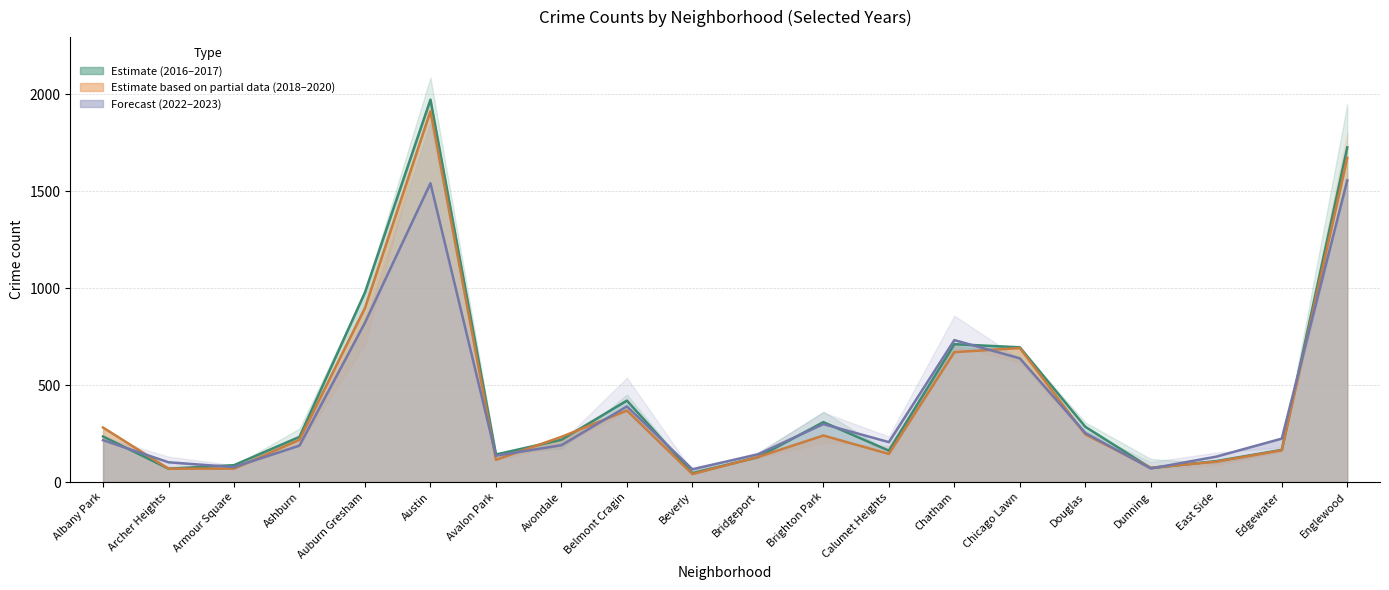

List the series in order of their peak value, highest first.

2023, 2017, 2016